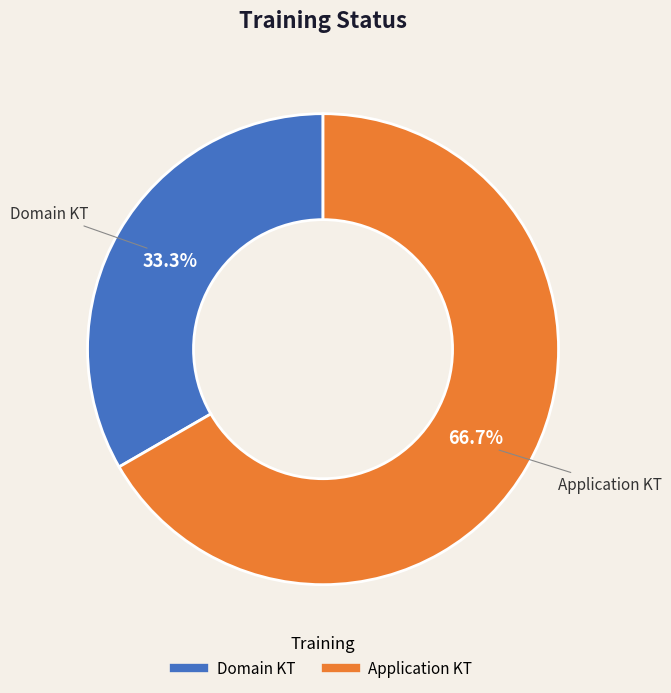

Does Application KT represent more than half of the total?

Yes